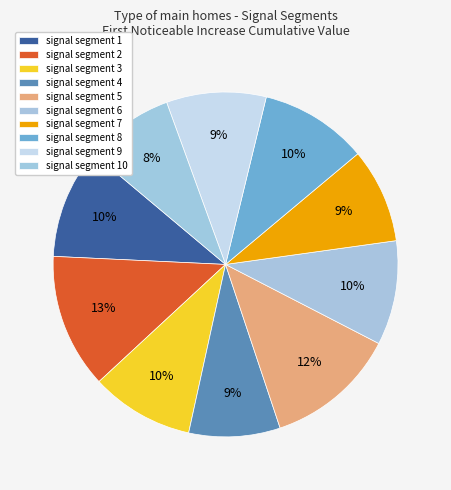

Does signal segment 9 account for over 50% of the chart?

No